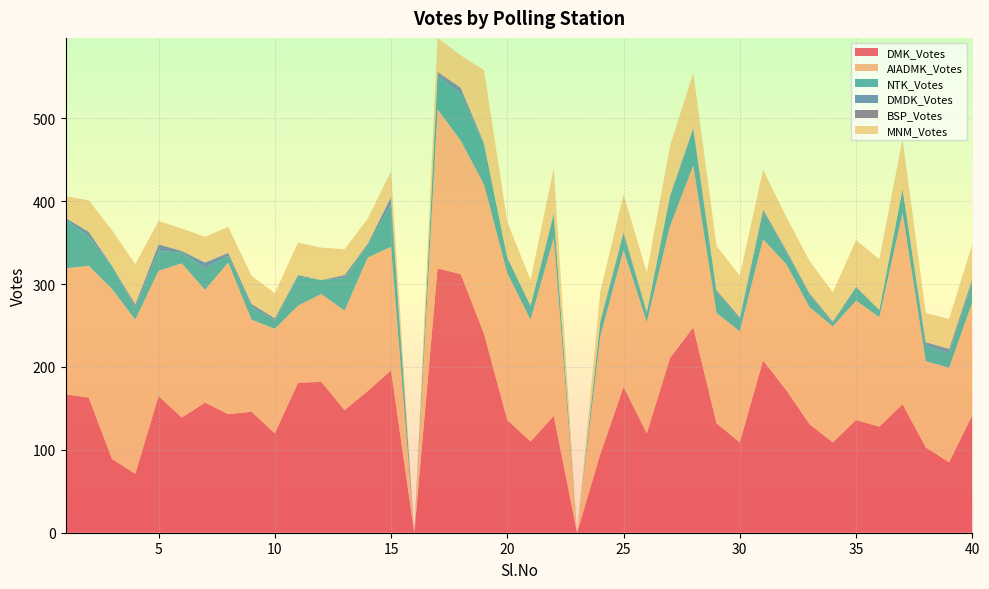

Reading left to right, list all the values displayed in this chart.

DMK_Votes: 167	163	89	71	165	139	157	143	146	120	181	182	148	171	196	0	319	312	240	136	110	141	0	95	176	120	211	248	132	109	208	172	131	109	136	128	155	103	85	142
AIADMK_Votes: 152	159	205	186	151	186	136	183	111	126	93	106	120	161	149	0	192	161	180	177	147	215	0	142	165	134	159	195	133	134	146	152	141	140	144	132	231	104	114	136
NTK_Votes: 59	35	28	14	24	13	26	8	15	10	35	17	39	15	51	0	40	57	48	19	17	27	0	17	20	11	35	43	25	15	32	15	15	4	16	9	29	19	18	24
DMDK_Votes: 2	6	0	3	8	2	7	3	4	2	2	0	3	2	9	0	3	6	2	0	0	2	0	1	1	1	2	2	2	2	4	2	2	1	1	0	0	4	3	3
BSP_Votes: 0	0	0	2	0	0	0	1	0	1	0	0	1	0	0	0	2	1	0	0	0	1	0	1	1	1	0	1	1	0	0	0	0	1	0	0	0	0	2	2
MNM_Votes: 26	38	43	48	28	27	31	31	34	30	39	39	31	30	31	0	41	39	88	43	31	54	0	35	45	47	60	66	53	50	48	40	39	35	56	61	60	35	36	41